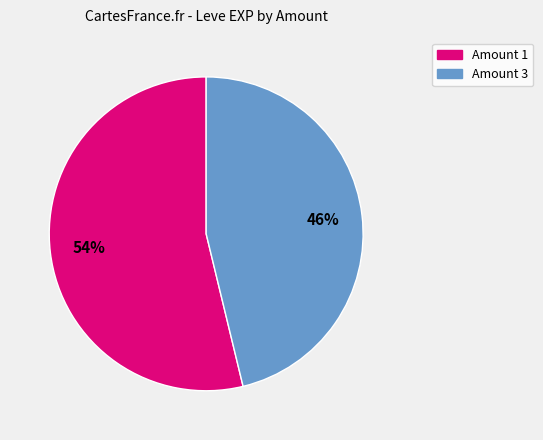

To the nearest percent, what is the difference between the largest and smallest slice percentages?

8%